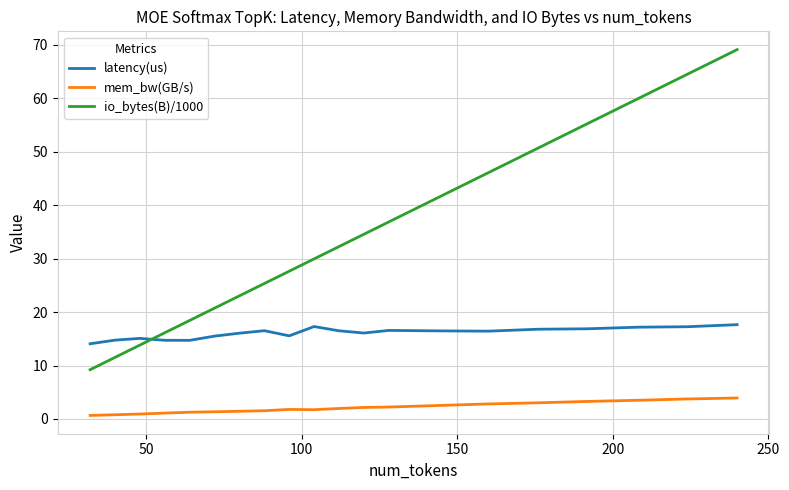

What is the difference between the maximum and minimum values in the io_bytes(B)/1000 series?

59.9